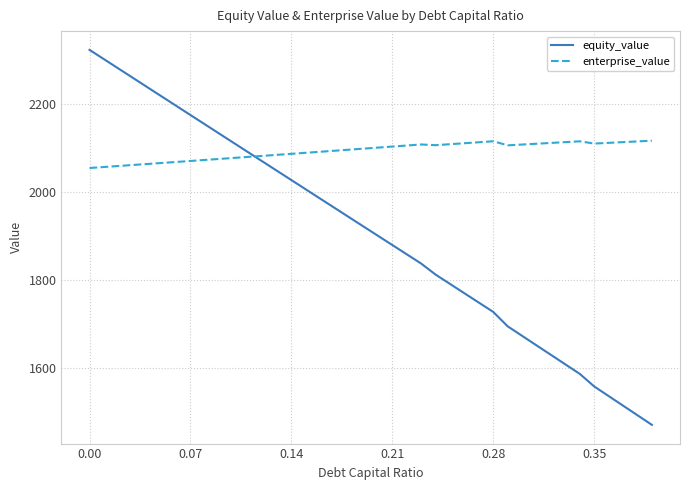

List the series in order of their peak value, highest first.

equity_value, enterprise_value